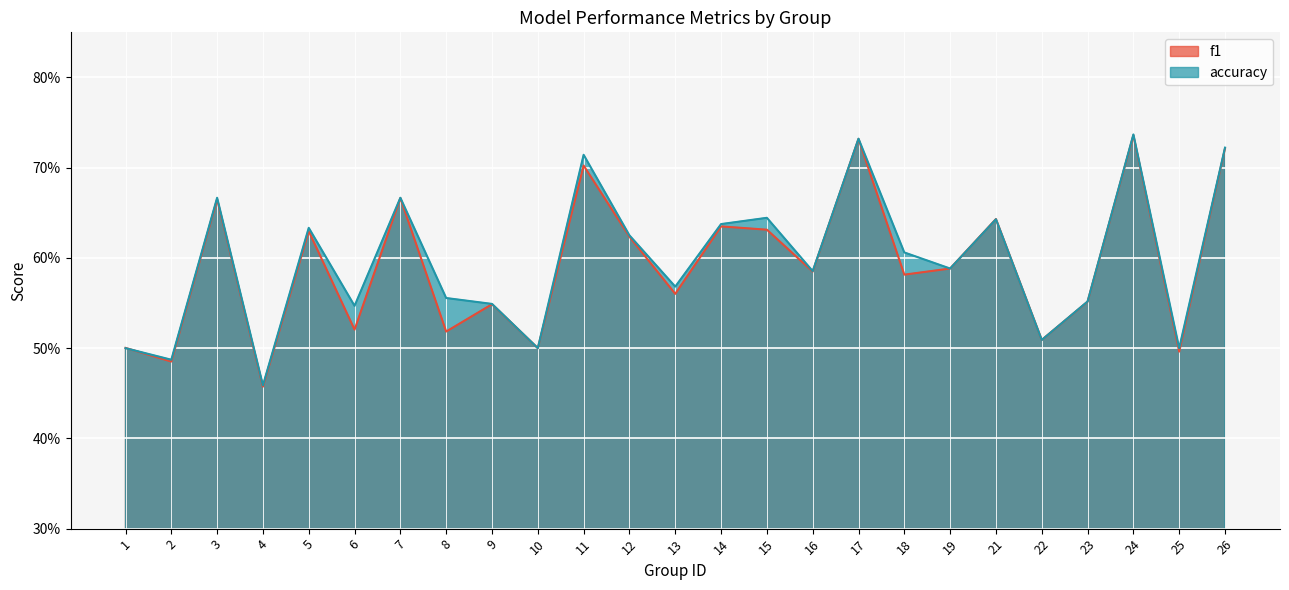

Reading left to right, extract all data points from this chart.

f1: 0.5	0.5	0.7	0.5	0.6	0.5	0.7	0.5	0.5	0.5	0.7	0.6	0.6	0.6	0.6	0.6	0.7	0.6	0.6	0.6	0.5	0.6	0.7	0.5	0.7
accuracy: 0.5	0.5	0.7	0.5	0.6	0.5	0.7	0.6	0.5	0.5	0.7	0.6	0.6	0.6	0.6	0.6	0.7	0.6	0.6	0.6	0.5	0.6	0.7	0.5	0.7